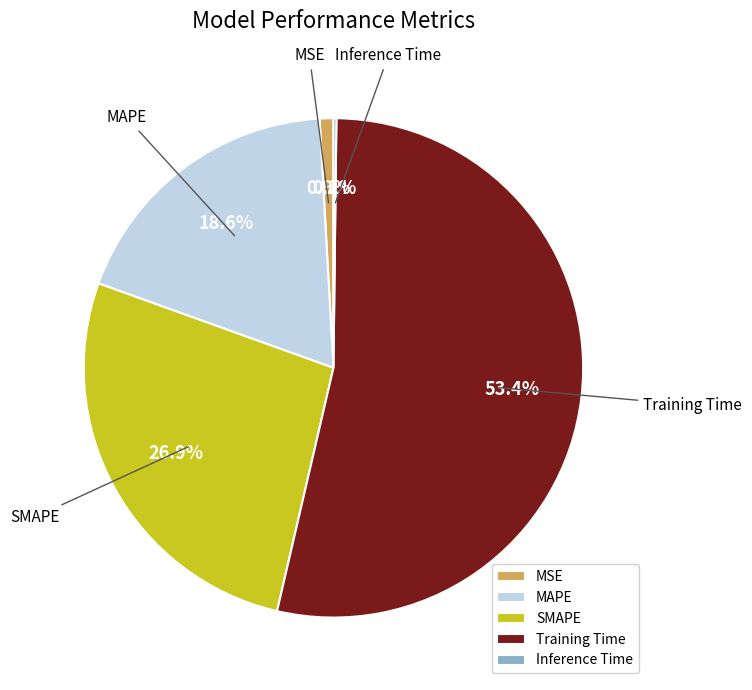

Which slice is the largest?

Training Time